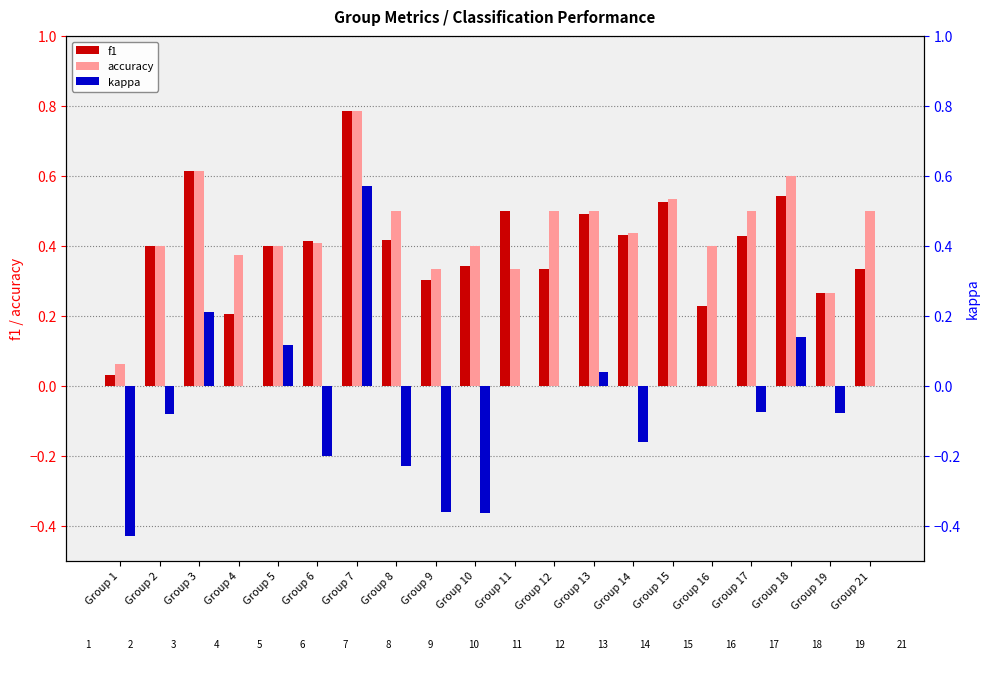

Which category has the highest value in the accuracy series?

Group 7